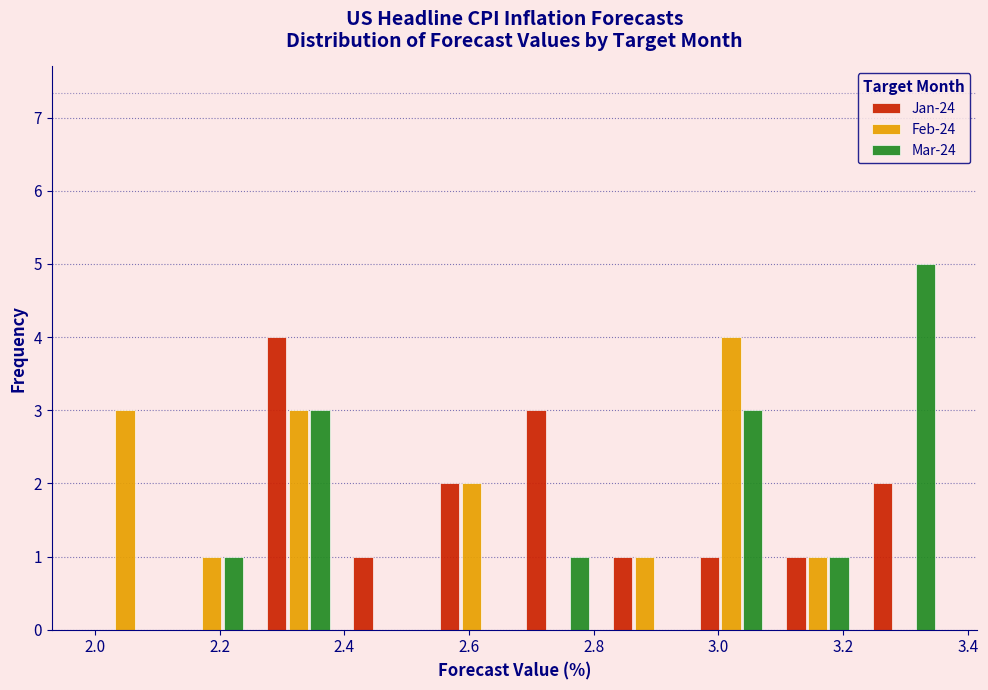

Reading left to right, list every range on the x-axis with the height of the bar of each series over it. Neither the bar edges nor the heights are printed on the chart, so give them approximately, as read against the axes.

1.98 to 2.12: Jan-24=0	Feb-24=3	Mar-24=0
2.12 to 2.26: Jan-24=0	Feb-24=1	Mar-24=1
2.26 to 2.40: Jan-24=4	Feb-24=3	Mar-24=3
2.40 to 2.54: Jan-24=1	Feb-24=0	Mar-24=0
2.54 to 2.68: Jan-24=2	Feb-24=2	Mar-24=0
2.68 to 2.82: Jan-24=3	Feb-24=0	Mar-24=1
2.82 to 2.96: Jan-24=1	Feb-24=1	Mar-24=0
2.96 to 3.08: Jan-24=1	Feb-24=4	Mar-24=3
3.08 to 3.22: Jan-24=1	Feb-24=1	Mar-24=1
3.22 to 3.36: Jan-24=2	Feb-24=0	Mar-24=5